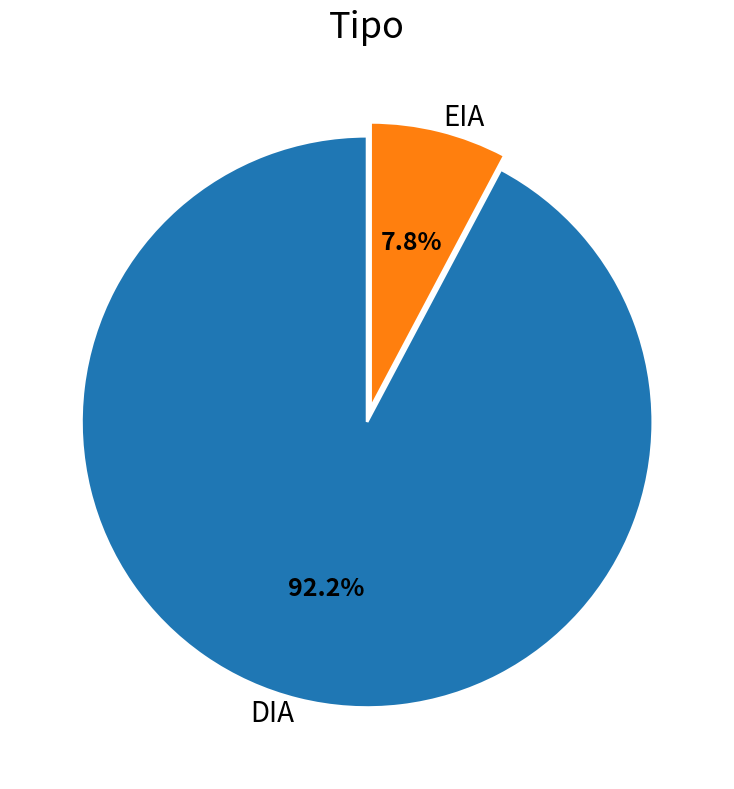

Which has a higher value, EIA or DIA?

DIA